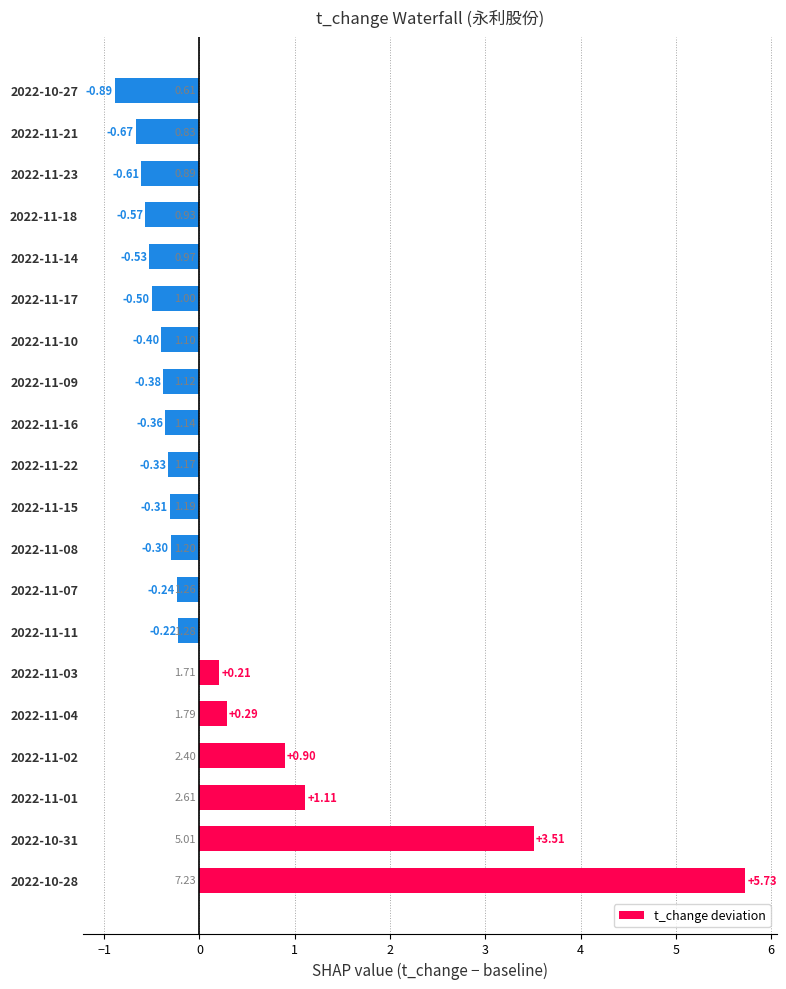

Between 2022-11-17 and 2022-11-14, which is larger?

2022-11-17